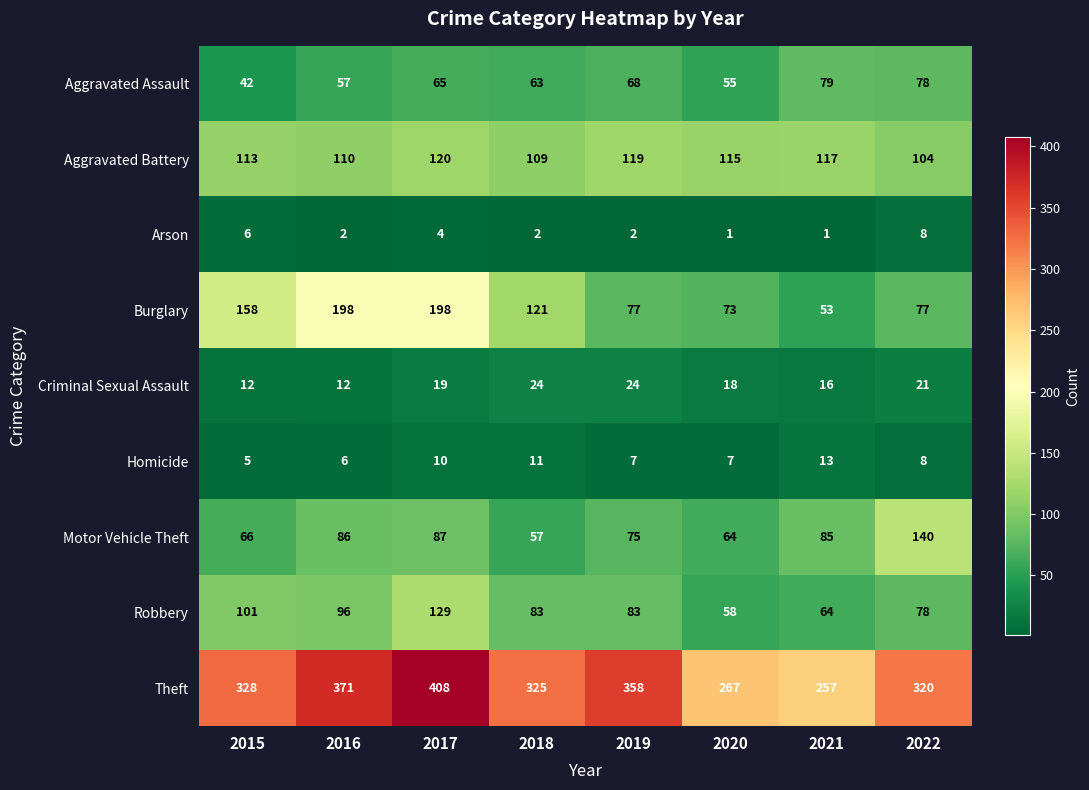

What is the total value across all series at 2015?

831